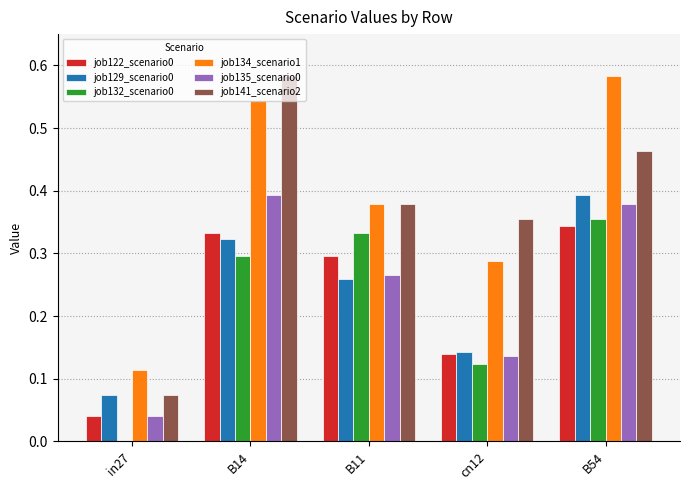

How many groups of bars are there?

5